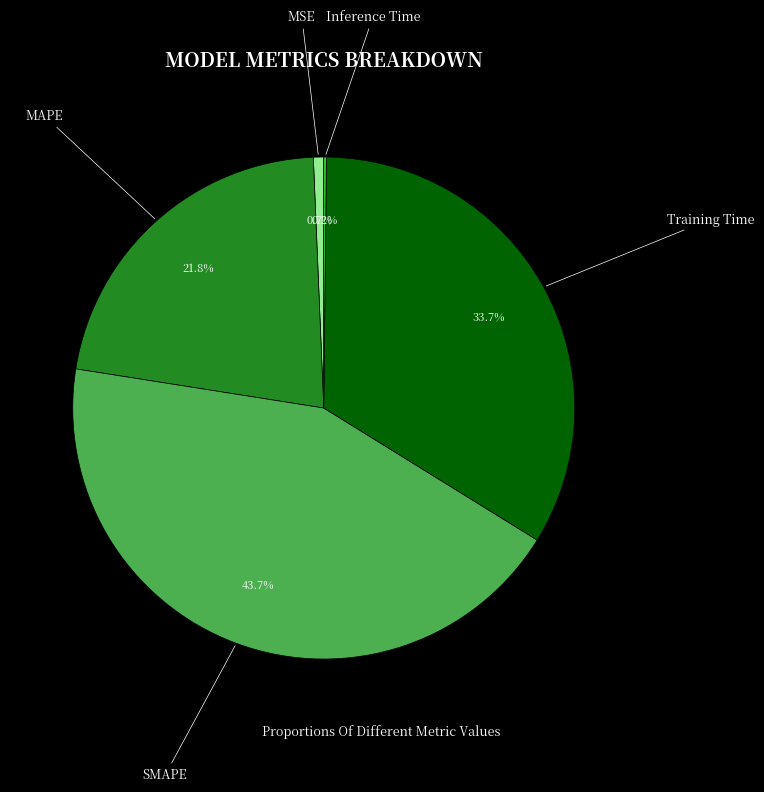

Does any single category account for the majority?

No